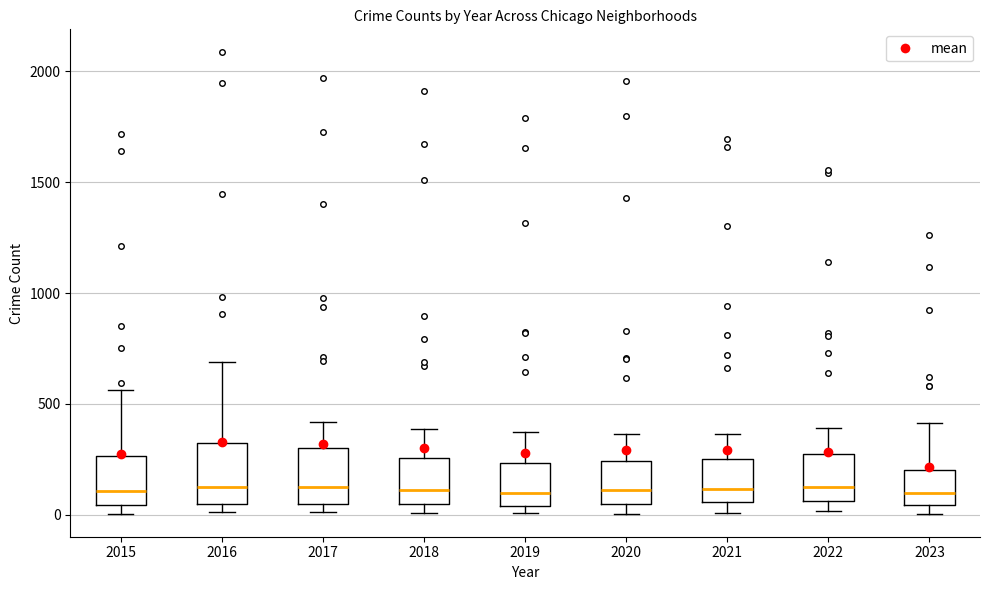

Reading left to right, read every box against the y-axis: the position of its median line, the range the box covers, and the ends of its whiskers. The values are not printed on the chart, so give them approximately, as read against the axis.

2015: median 100, box 50 to 250, whiskers 0 to 550
2016: median 150, box 50 to 300, whiskers 0 to 700
2017: median 100, box 50 to 300, whiskers 0 to 400
2018: median 100, box 50 to 250, whiskers 0 to 400
2019: median 100, box 50 to 250, whiskers 0 to 400
2020: median 100, box 50 to 250, whiskers 0 to 350
2021: median 100, box 50 to 250, whiskers 0 to 350
2022: median 100, box 50 to 250, whiskers 0 to 400
2023: median 100, box 50 to 200, whiskers 0 to 400